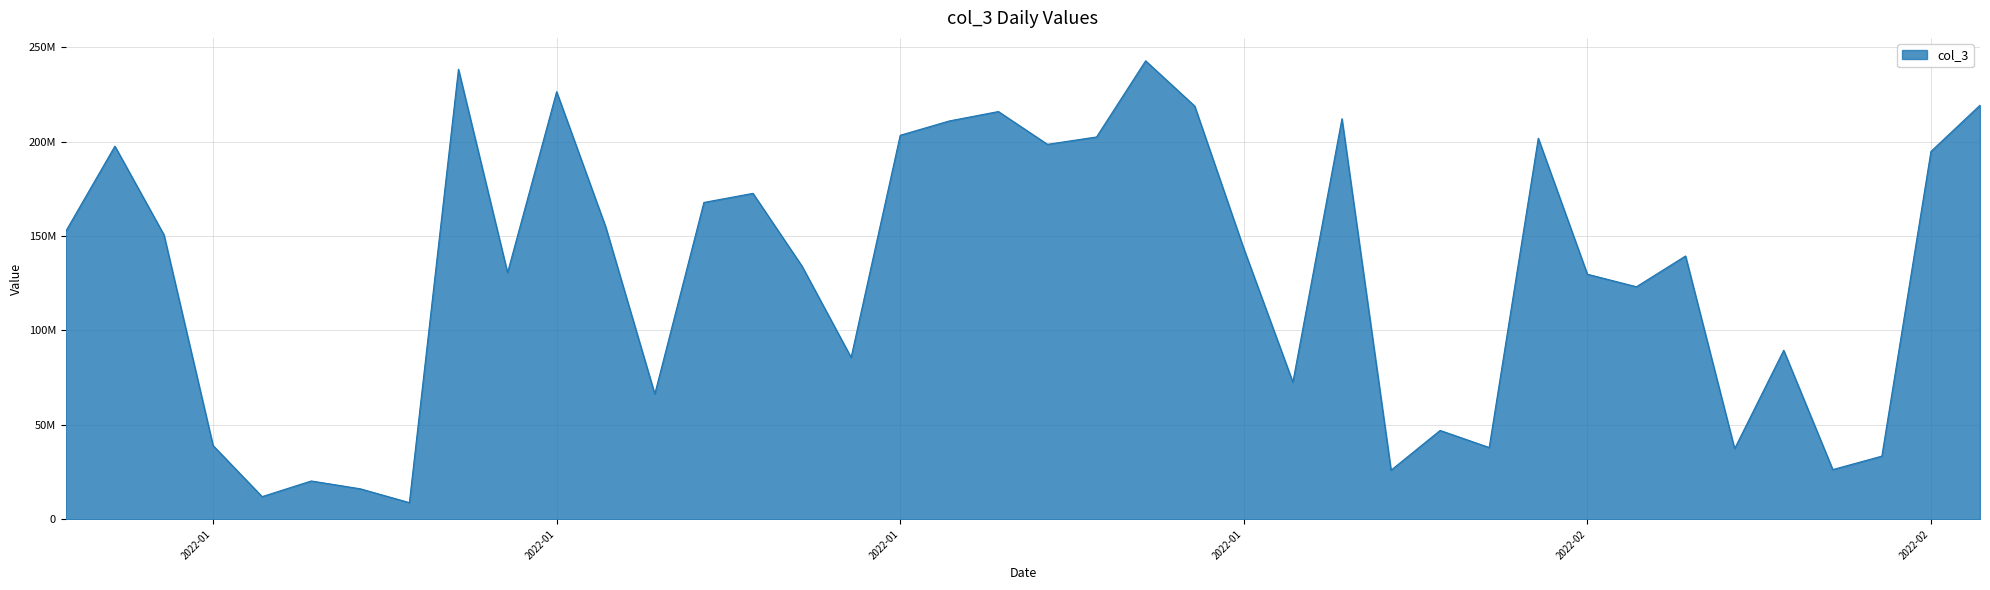

True or false: the data has more than 2 interior local peaks.

True